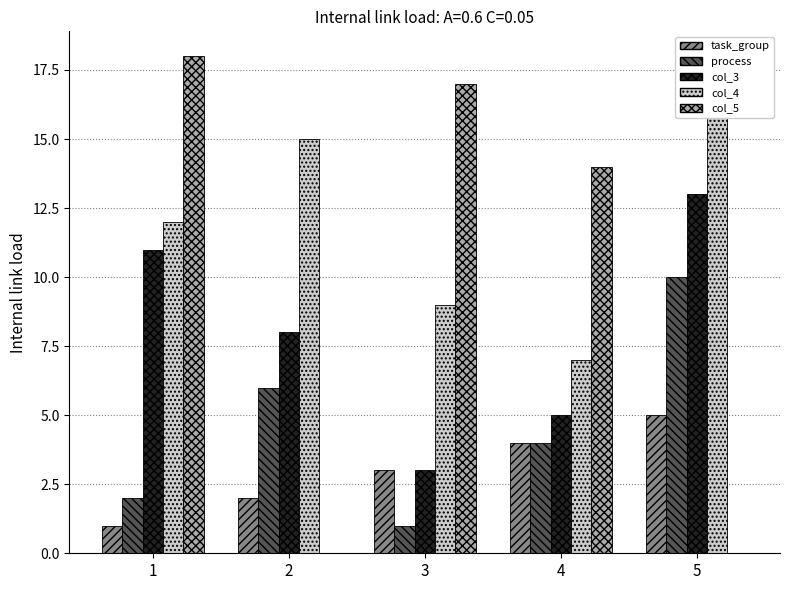

At 4, list the series in order from largest to smallest.

col_5, col_4, col_3, task_group, process